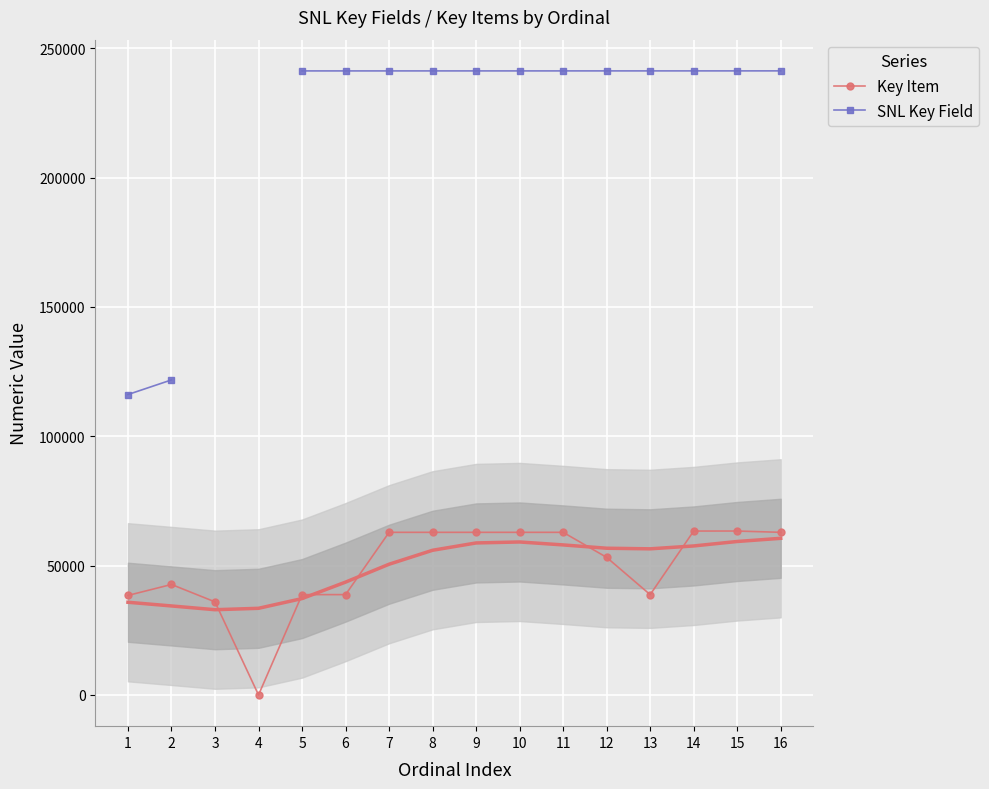

How many data points in Key Item are less than 62871?

8